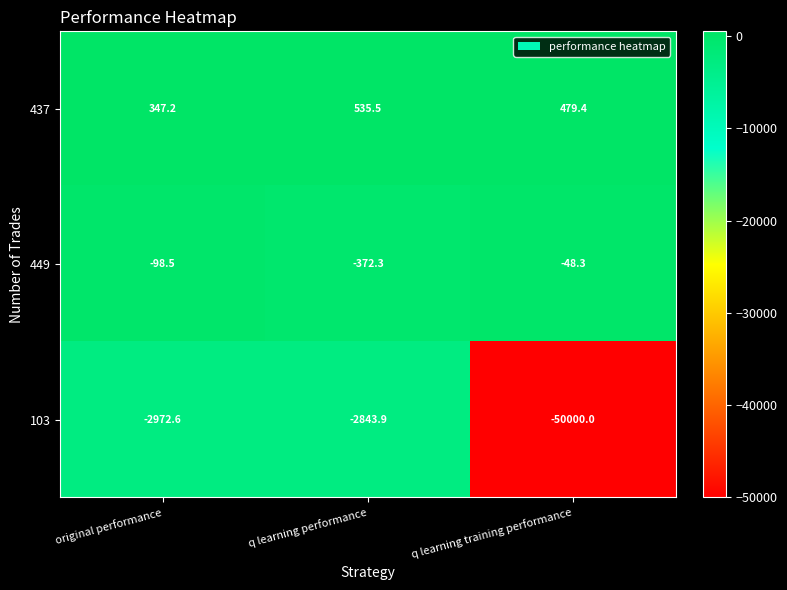

How many distinct data groups are displayed?

3